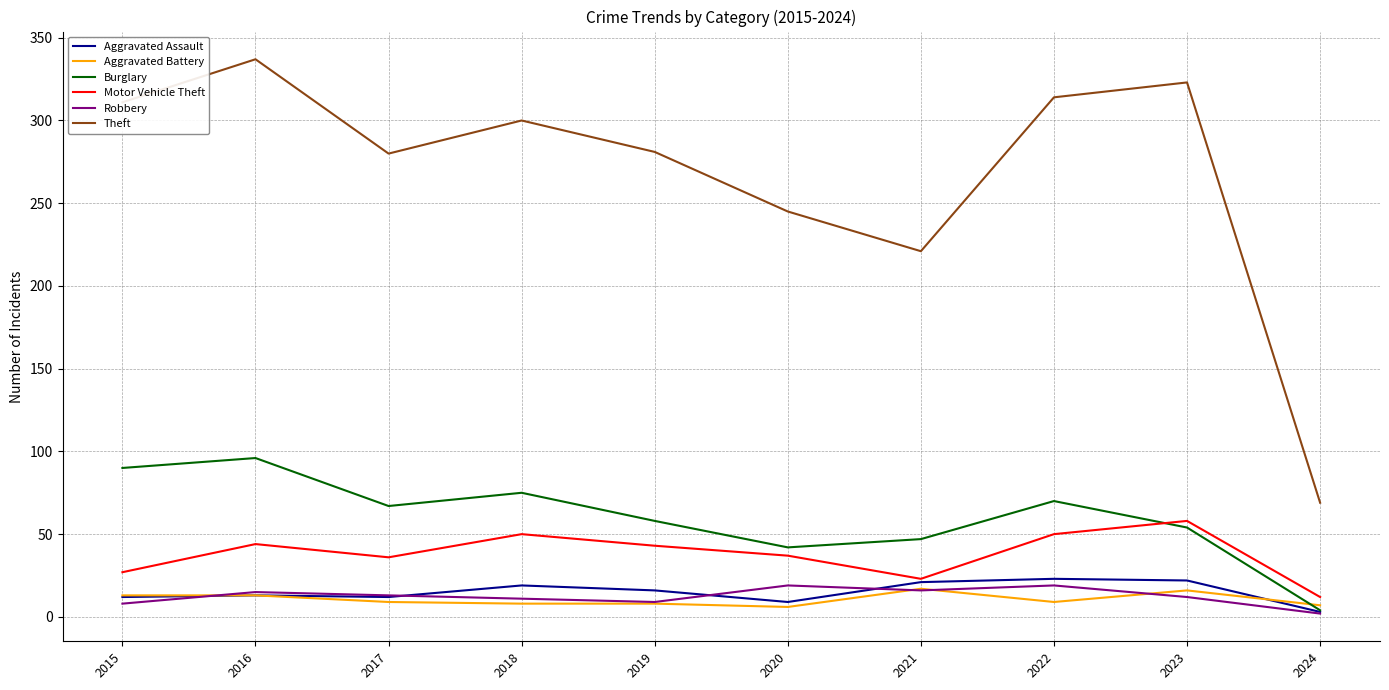

Count the number of categories in the chart.

10